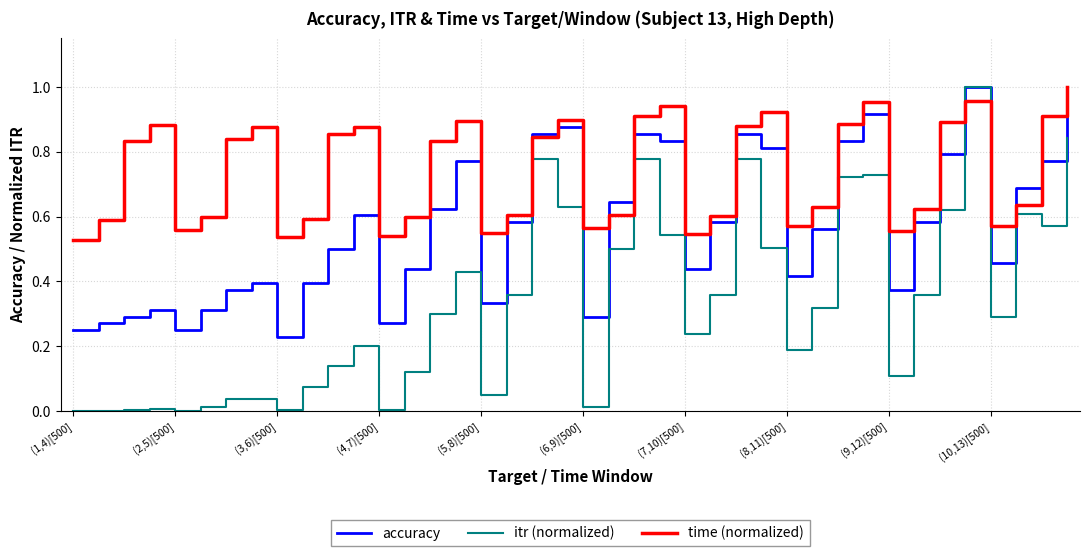

Which series has the largest total across all categories?

time (normalized)